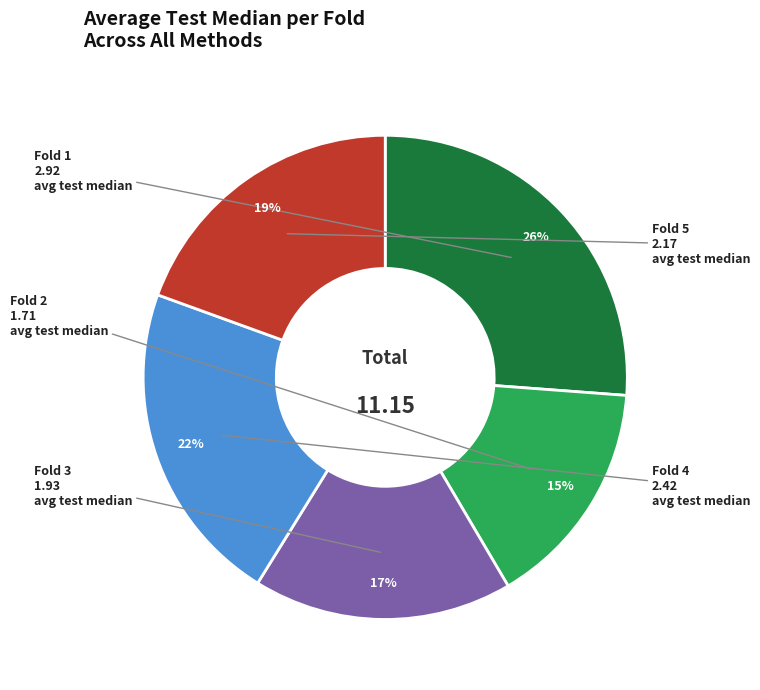

To the nearest percent, what is the difference between the largest and smallest slice percentages?

11%